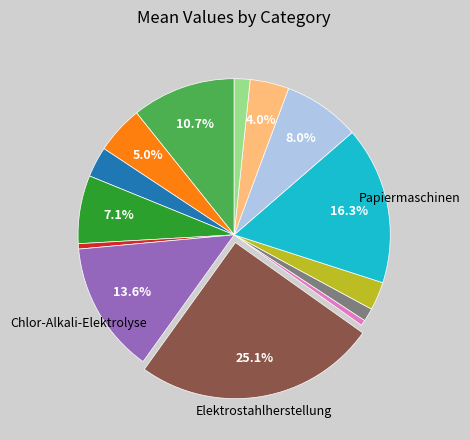

Is there a majority slice in this chart?

No